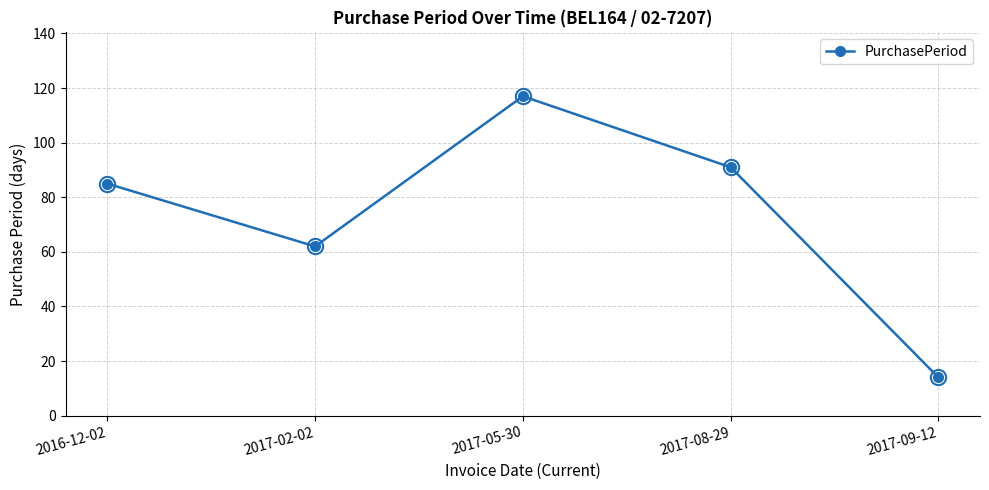

Where is the data nearest to the value 65?

2017-02-02